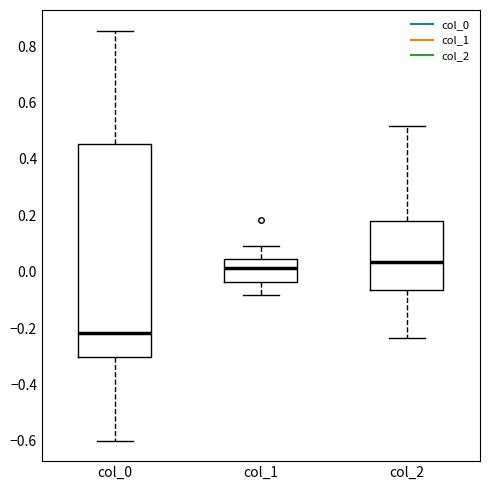

Reading left to right, transcribe this box plot: for each box, give where its median line is, the range the box spans, and where its two whiskers end, as read against the y-axis. The values are not printed on the chart, so give them approximately, as read against the axis.

col_0: median -0.22, box -0.30 to 0.46, whiskers -0.60 to 0.86
col_1: median 0.02, box -0.04 to 0.04, whiskers -0.08 to 0.10
col_2: median 0.04, box -0.06 to 0.18, whiskers -0.24 to 0.52